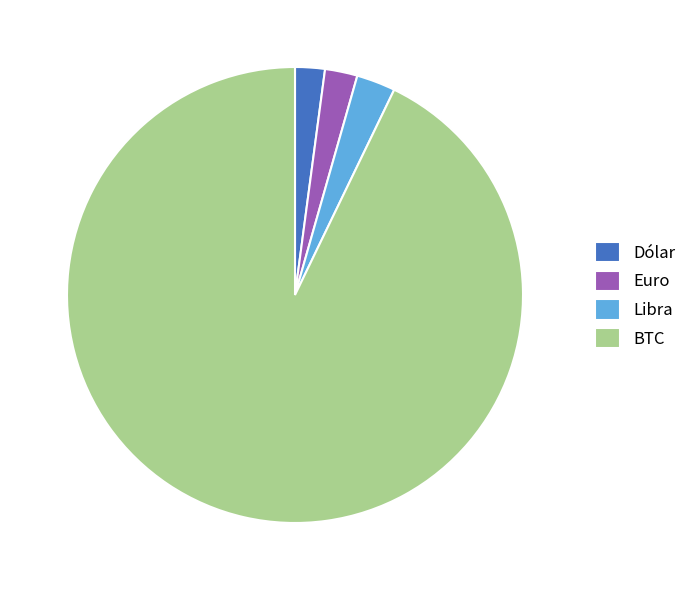

Does Libra account for over 50% of the chart?

No